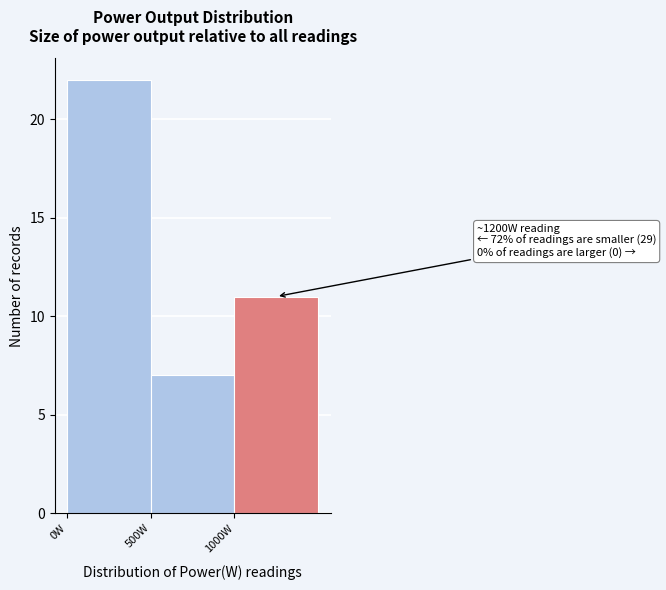

Which range on the x-axis has the tallest bar?

0 to 500